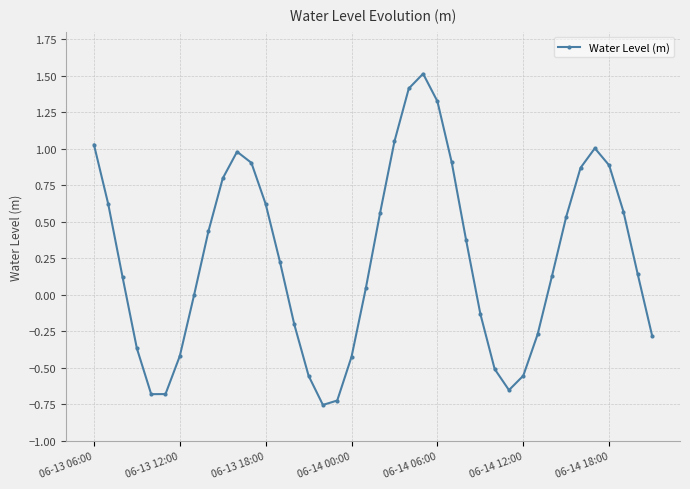

What is the difference between the maximum and minimum values?

2.3